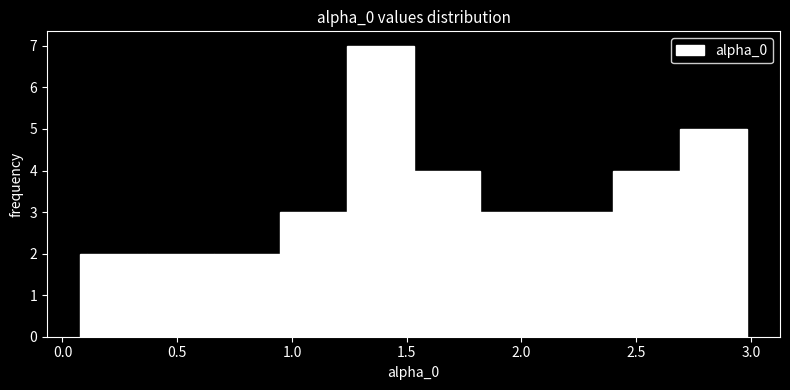

Reading left to right, transcribe this chart: for each bar, give the range it covers on the x-axis and its height. Neither the bar edges nor the heights are printed on the chart, so give them approximately, as read against the axes.

0.10 to 0.35: 2
0.35 to 0.65: 2
0.65 to 0.95: 2
0.95 to 1.25: 3
1.25 to 1.55: 7
1.55 to 1.80: 4
1.80 to 2.10: 3
2.10 to 2.40: 3
2.40 to 2.70: 4
2.70 to 3.00: 5